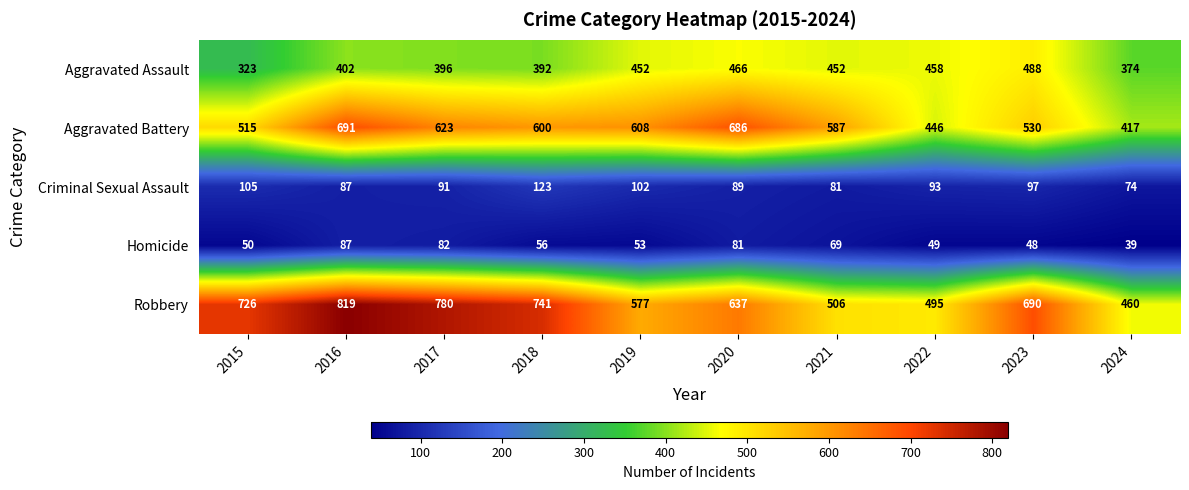

What is the maximum value shown in the chart?

819